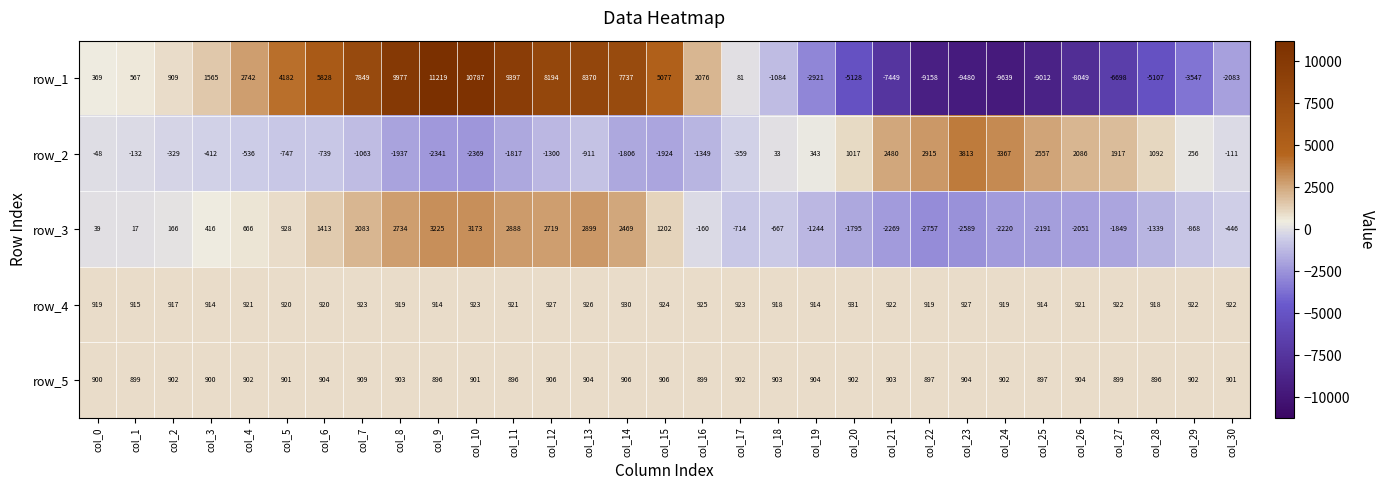

Which series changed the most between col_1 and col_21?

row_1